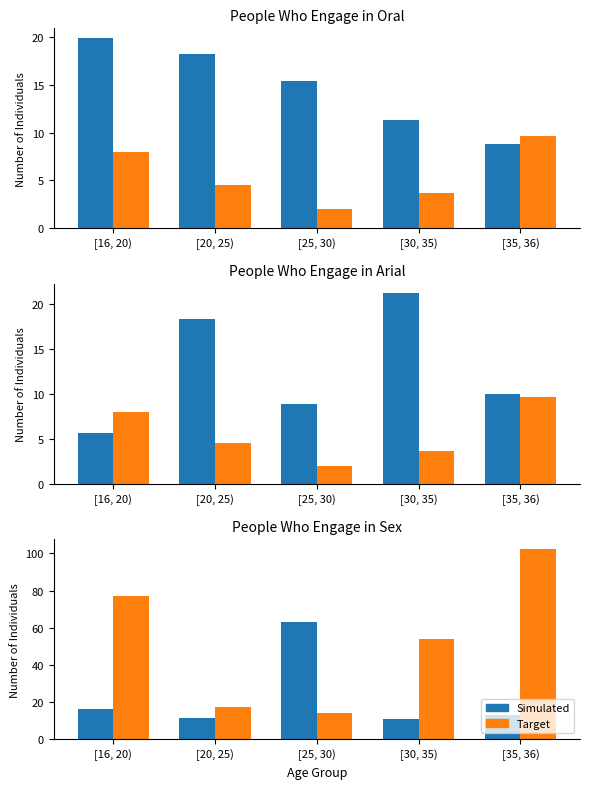

True or false: Target has a value of 53.9 at [30, 35).

True